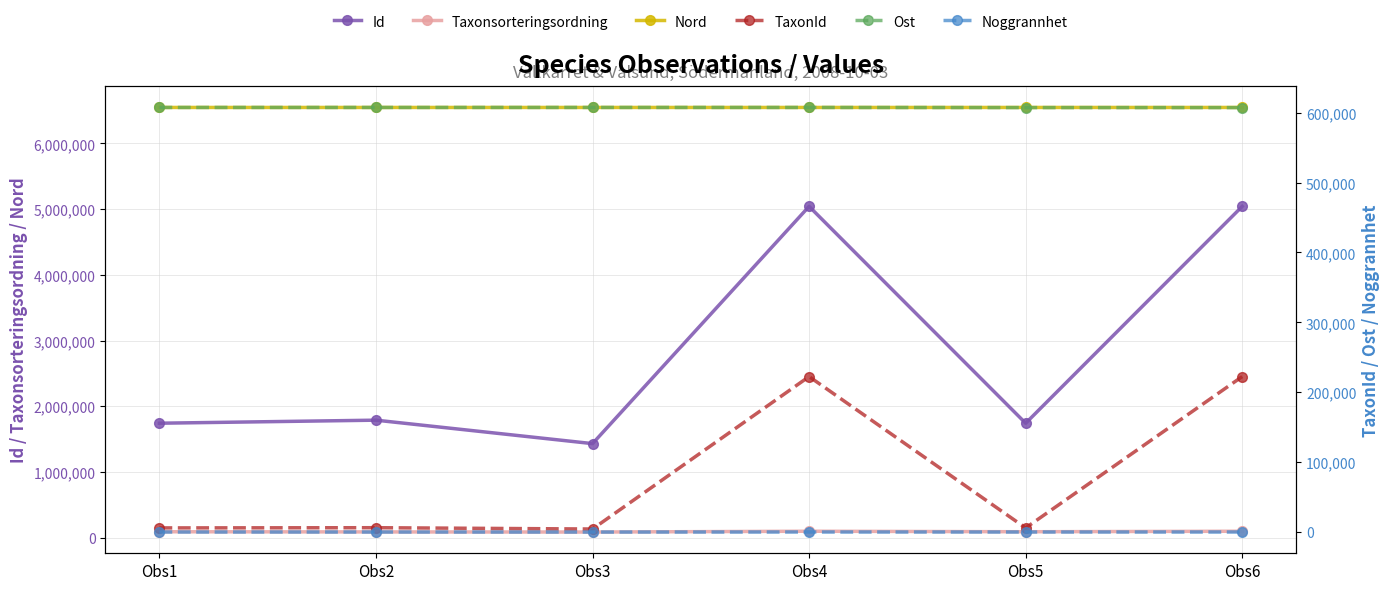

The value of Id at Obs1 is 1742575. True or false?

True